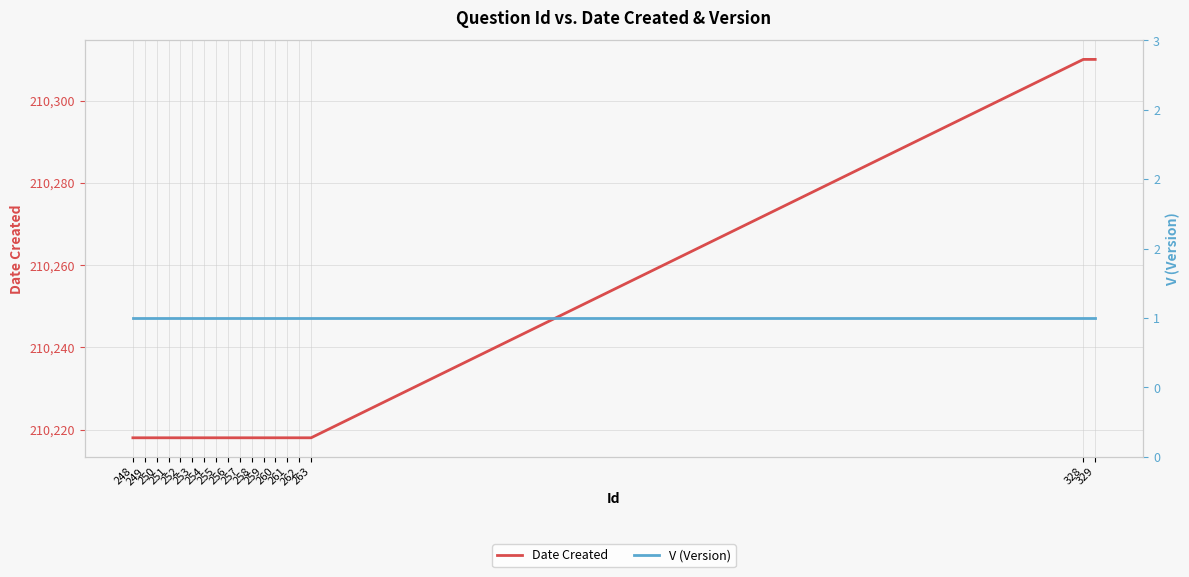

Reading left to right, what are all the values shown in this chart?

Date Created: 248=210218	249=210218	250=210218	251=210218	252=210218	253=210218	254=210218	255=210218	256=210218	257=210218	258=210218	259=210218	260=210218	261=210218	262=210218	263=210218	328=210310	329=210310
V (Version): 248=1	249=1	250=1	251=1	252=1	253=1	254=1	255=1	256=1	257=1	258=1	259=1	260=1	261=1	262=1	263=1	328=1	329=1